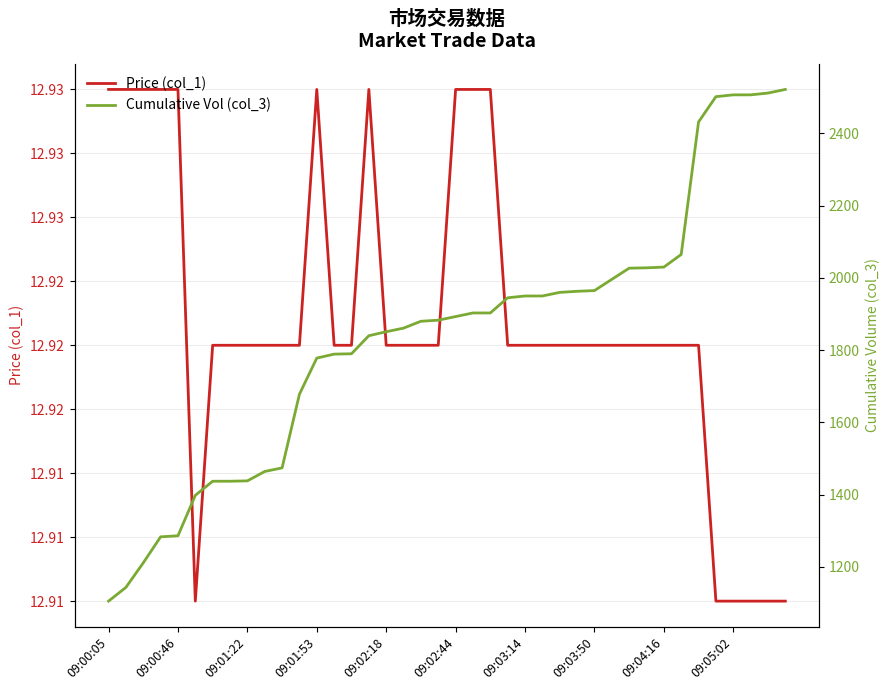

Count the Price (col_1) values in the range 12 to 13.

40